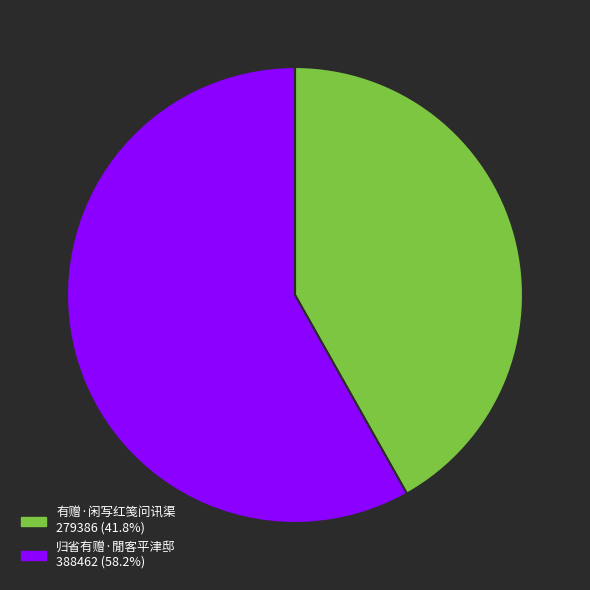

Is the sum of 归省有赠·閒客平津邸 388462 (58.2%) and 有赠·闲写红笺问讯渠 279386 (41.8%) greater than half?

Yes